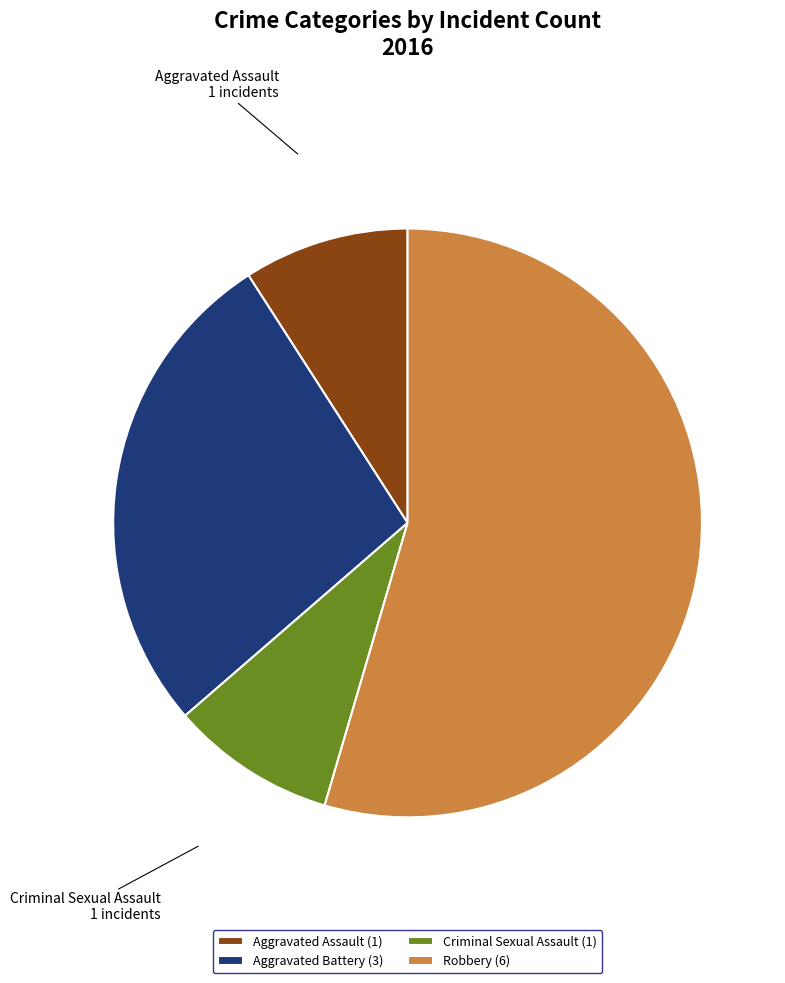

The Aggravated Assault slice represents 15% of the pie. True or false?

False